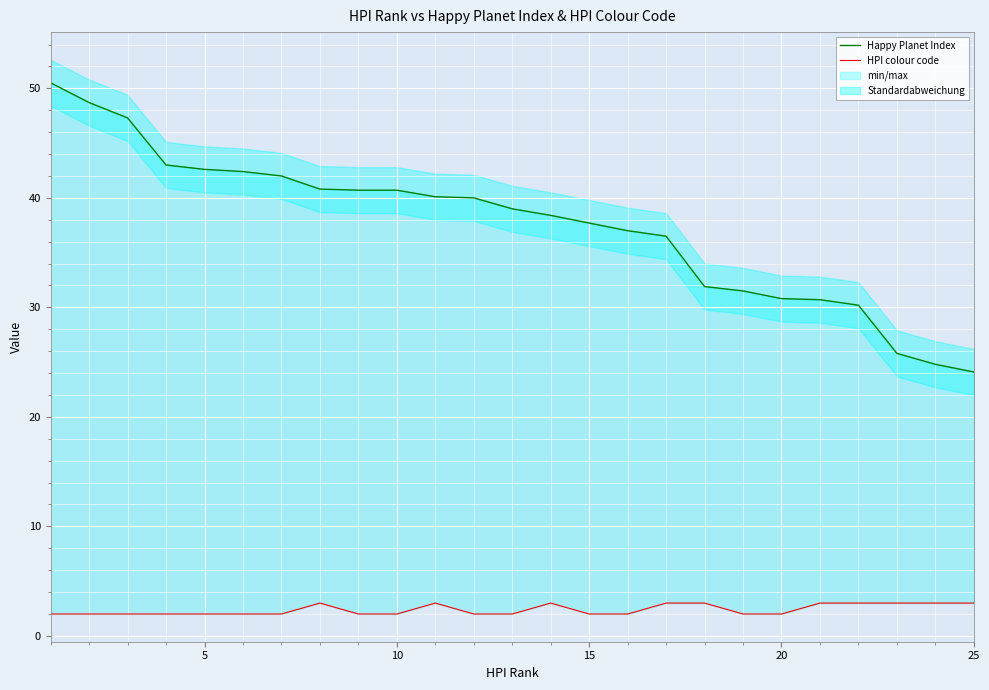

How many lines are shown in the chart?

2